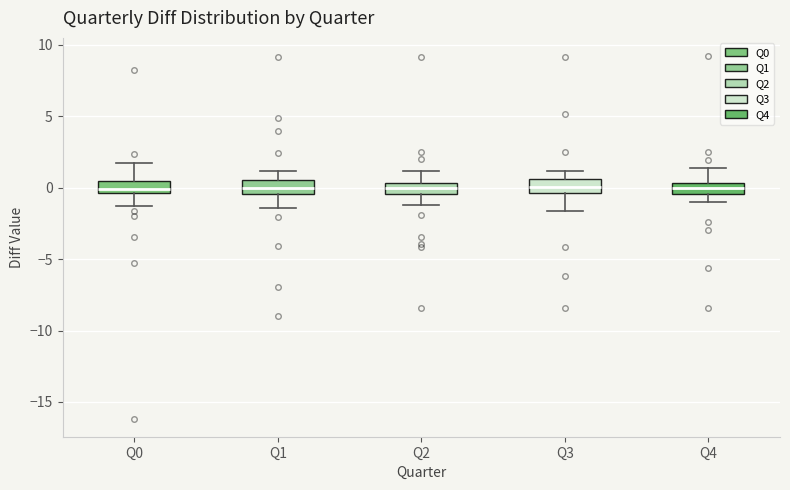

Where is the upper edge of the box for Q0 on the y-axis? The values are not printed on the chart, so give them approximately, as read against the axis.

0.5